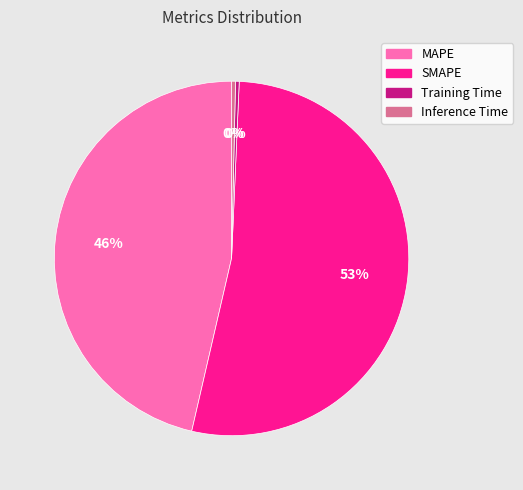

The Inference Time slice represents 0% of the pie. True or false?

True